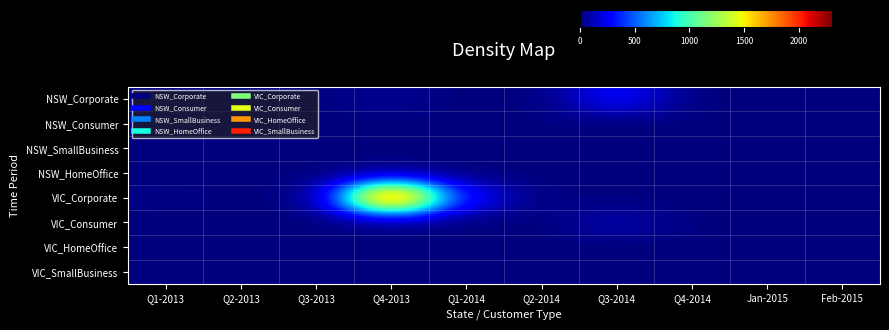

What is the total value across all series at Feb-2015?

6.1